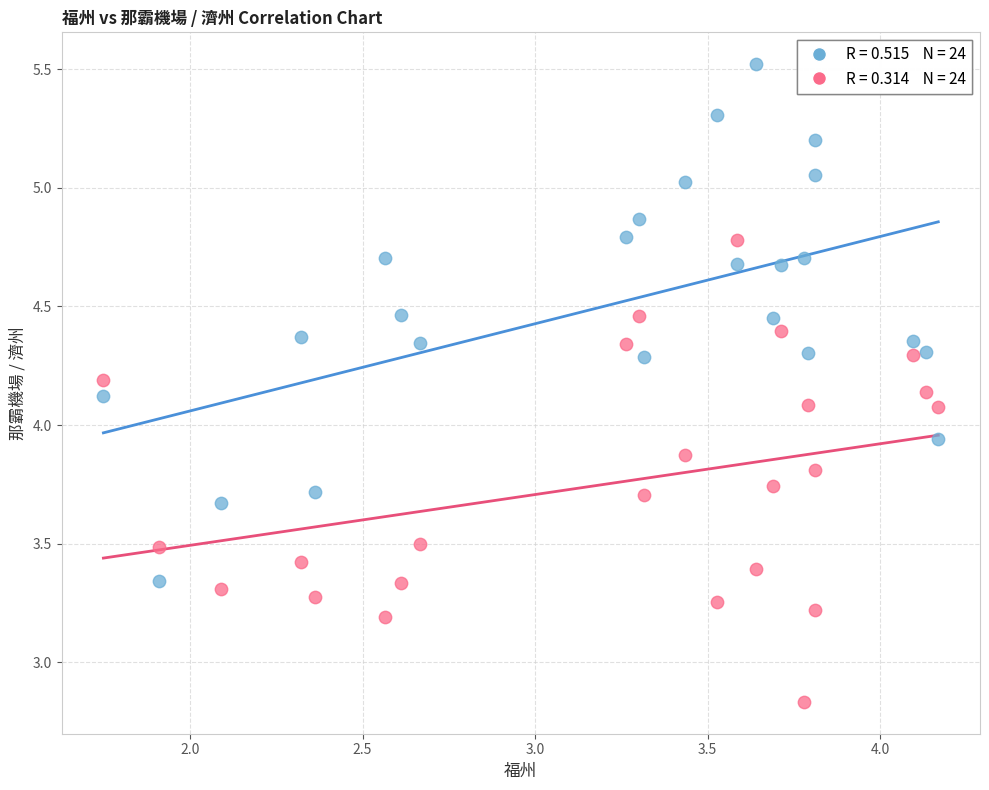

Across all data points, what is the range of X values (max minus min)?

2.4